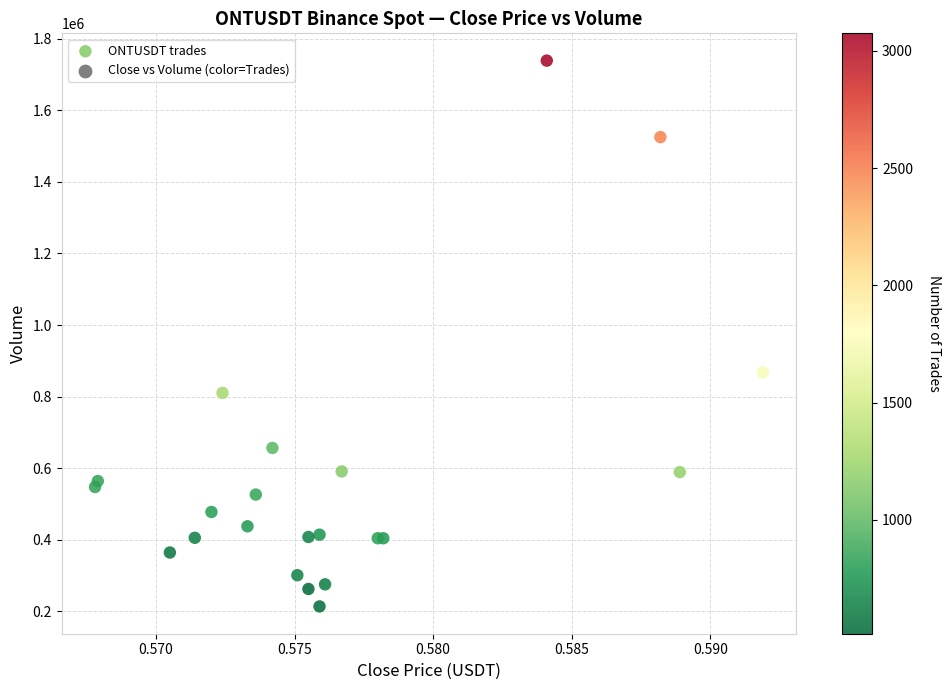

What Y value in the scatter plot is closest to 976168?

867390.1